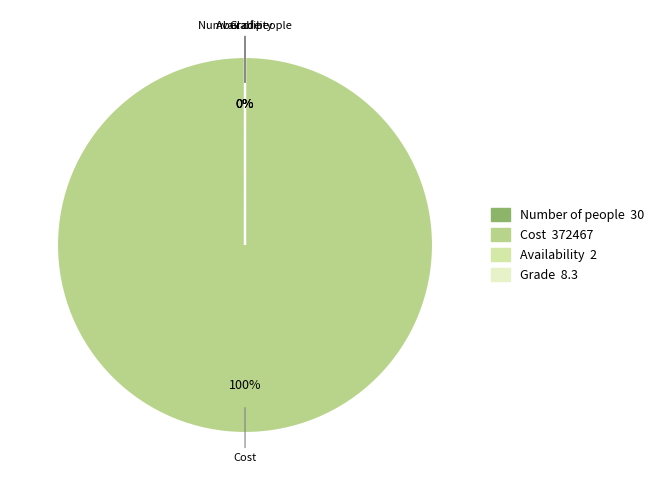

Is there a majority slice in this chart?

Yes